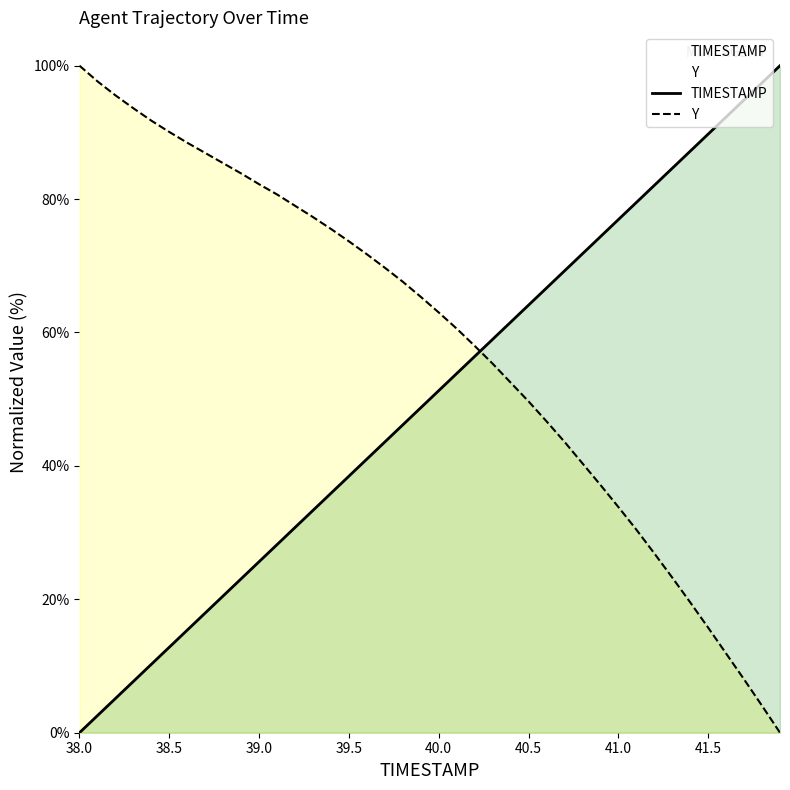

Which series has the largest range (max minus min)?

TIMESTAMP